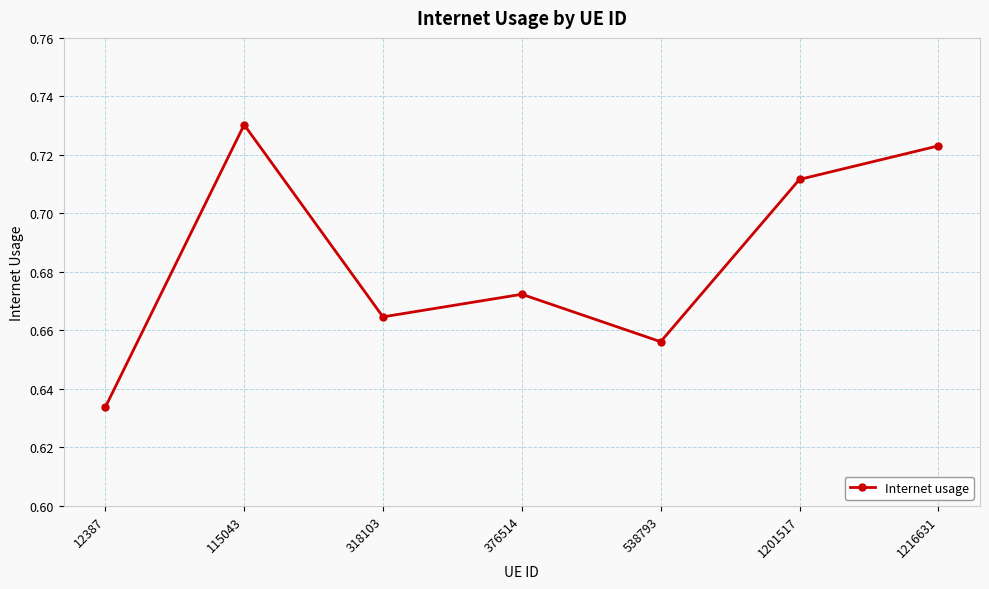

How many lines are shown in the chart?

1